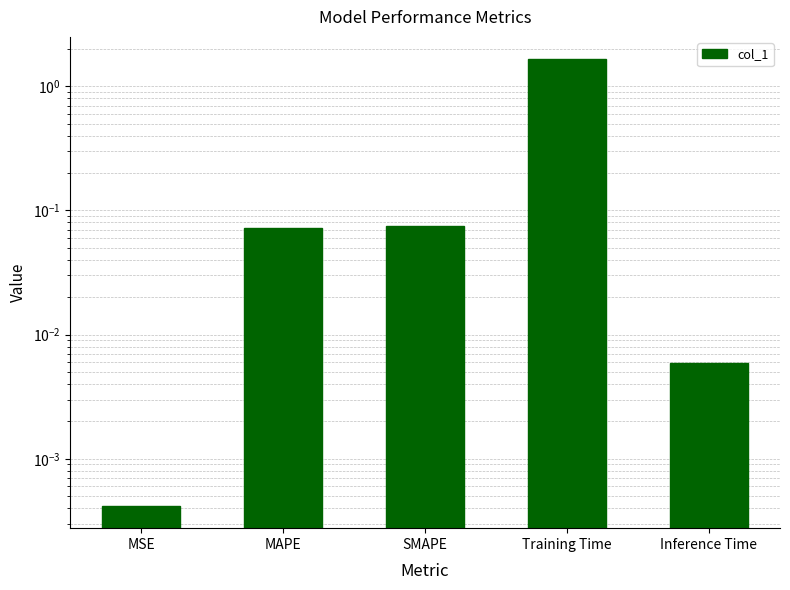

What is the sum of all values?

1.8